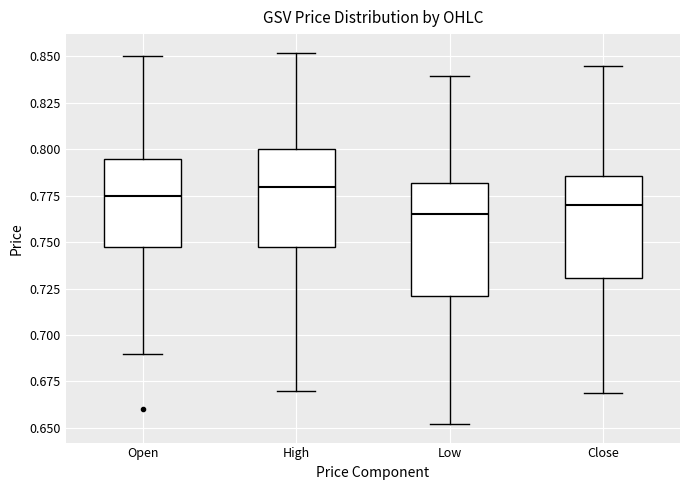

Comparing the boxes themselves (not the whiskers), which one is the tallest?

Low